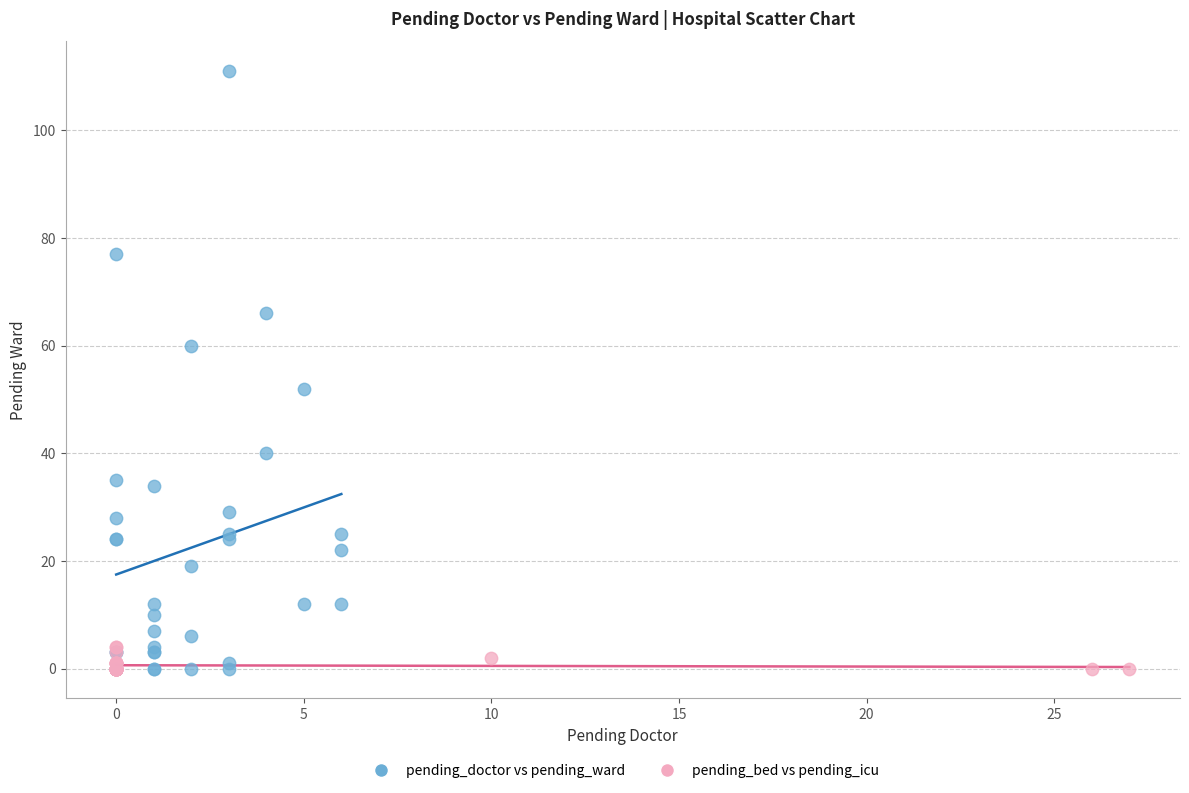

Which series reaches the maximum Y coordinate?

pending_doctor vs pending_ward